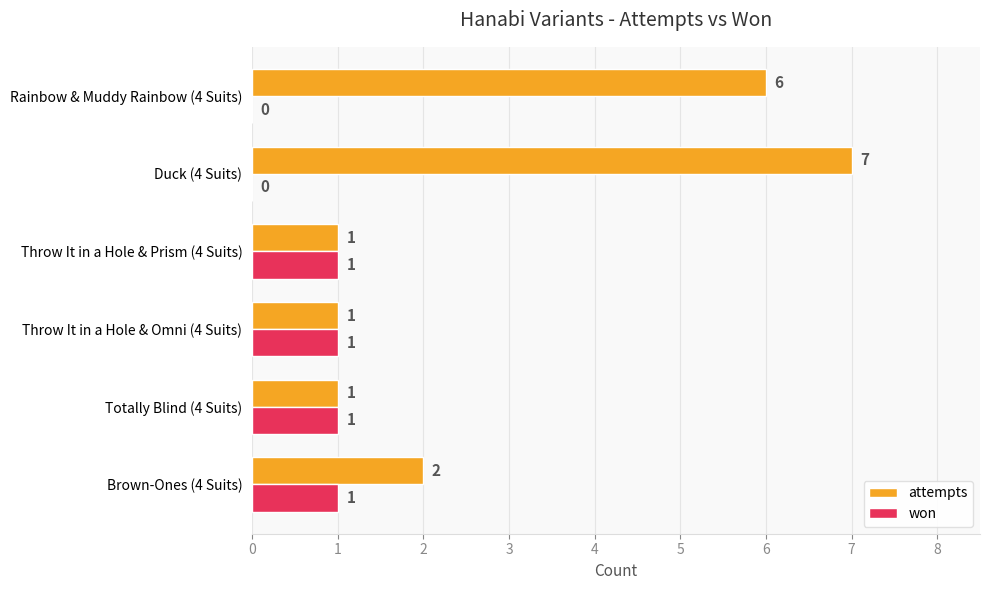

True or false: attempts has a value of 1 at Throw It in a Hole & Prism (4 Suits).

True